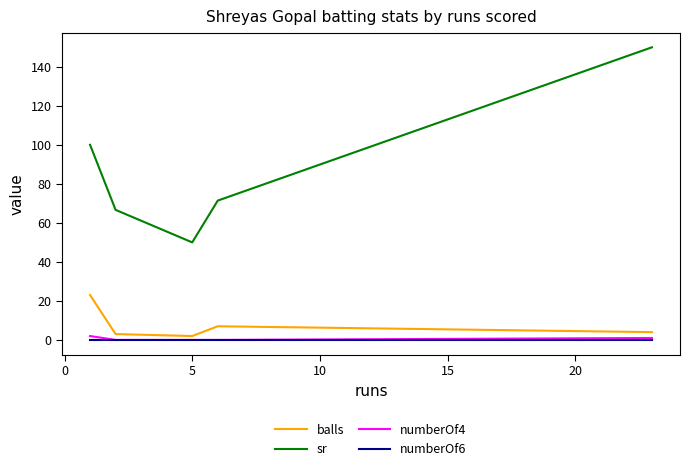

True or false: numberOf6 has more than 2 interior local peaks.

False